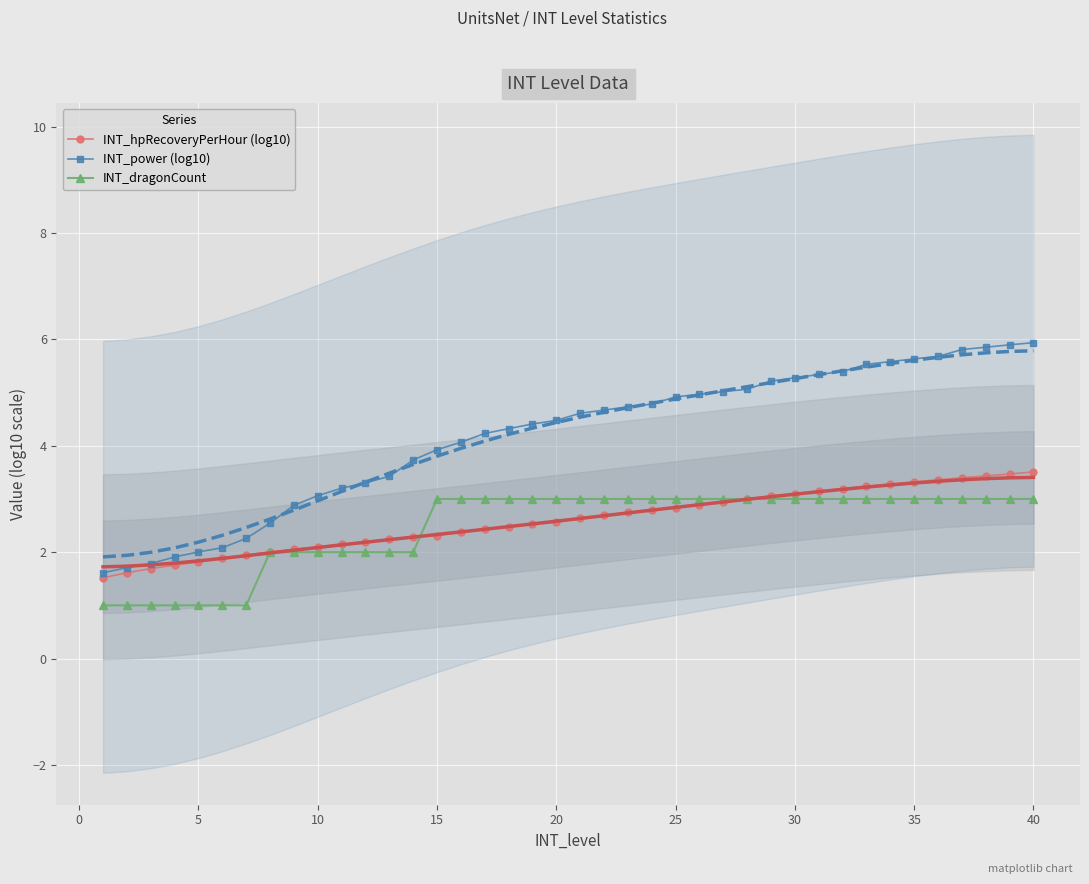

True or false: INT_hpRecoveryPerHour (log10) has a value of 3.1 at 30.

True